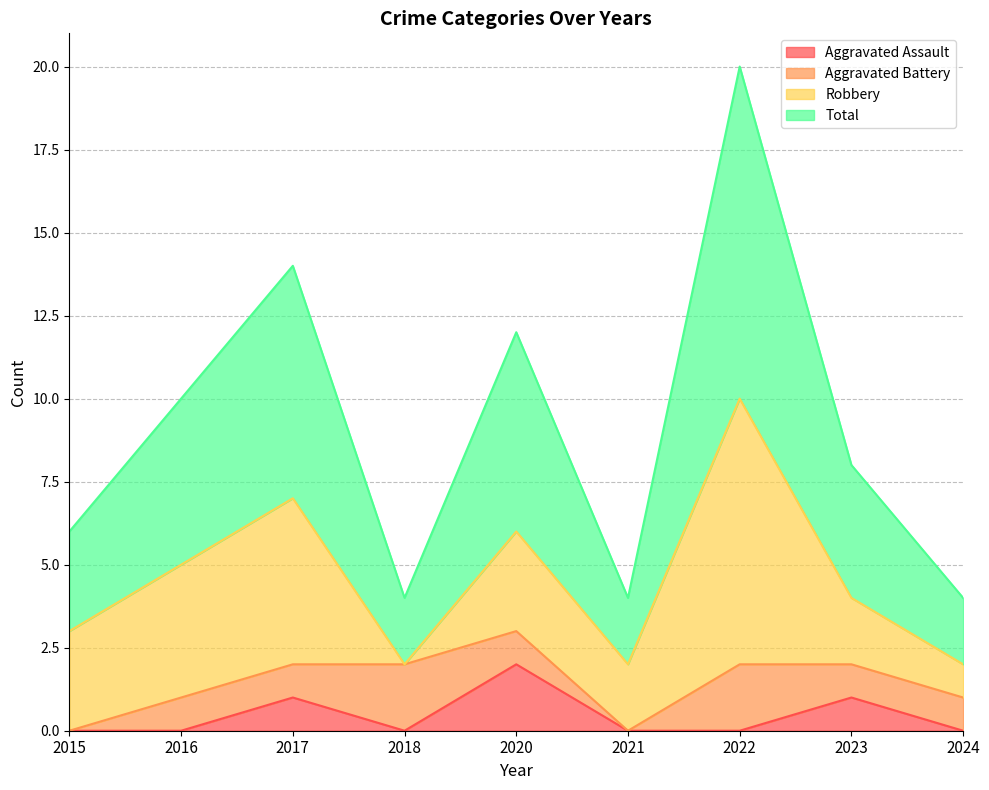

How many lines are shown in the chart?

4